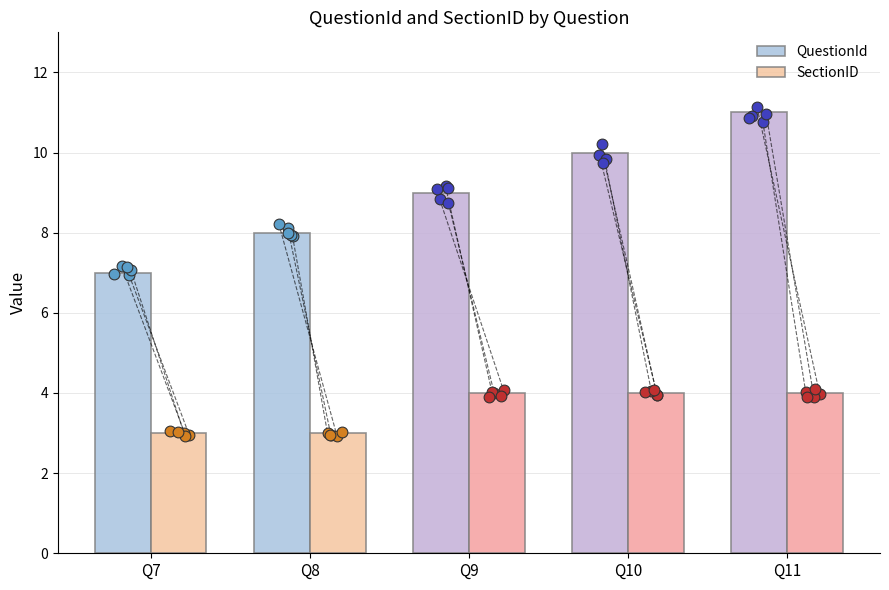

Which series contains the lowest Y value?

SectionID